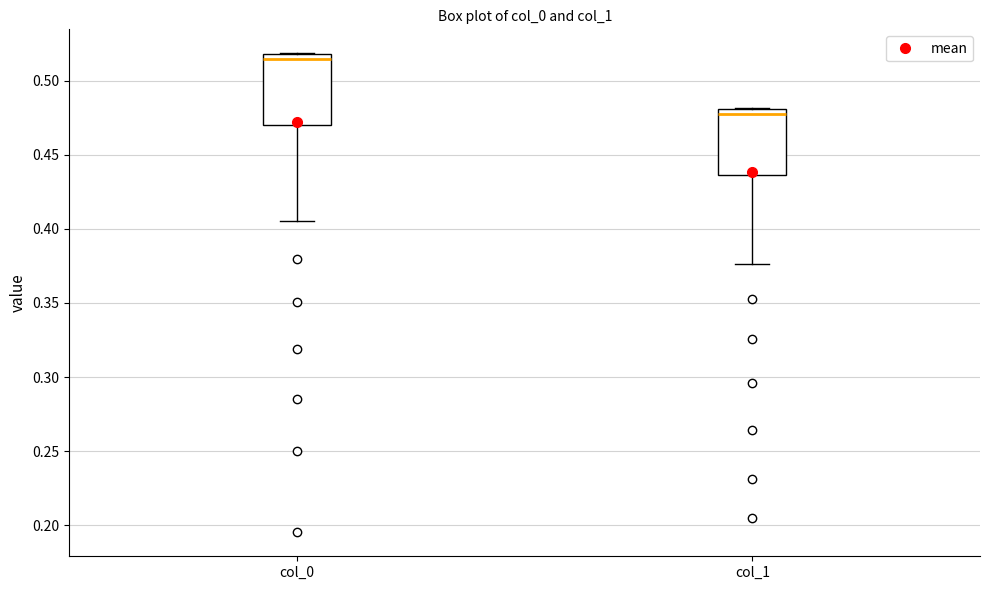

Reading left to right, read every box against the y-axis: the position of its median line, the range the box covers, and the ends of its whiskers. The values are not printed on the chart, so give them approximately, as read against the axis.

col_0: median 0.515, box 0.470 to 0.520, whiskers 0.405 to 0.520
col_1: median 0.480 (just below the box's upper edge), box 0.435 to 0.480, whiskers 0.375 to 0.480